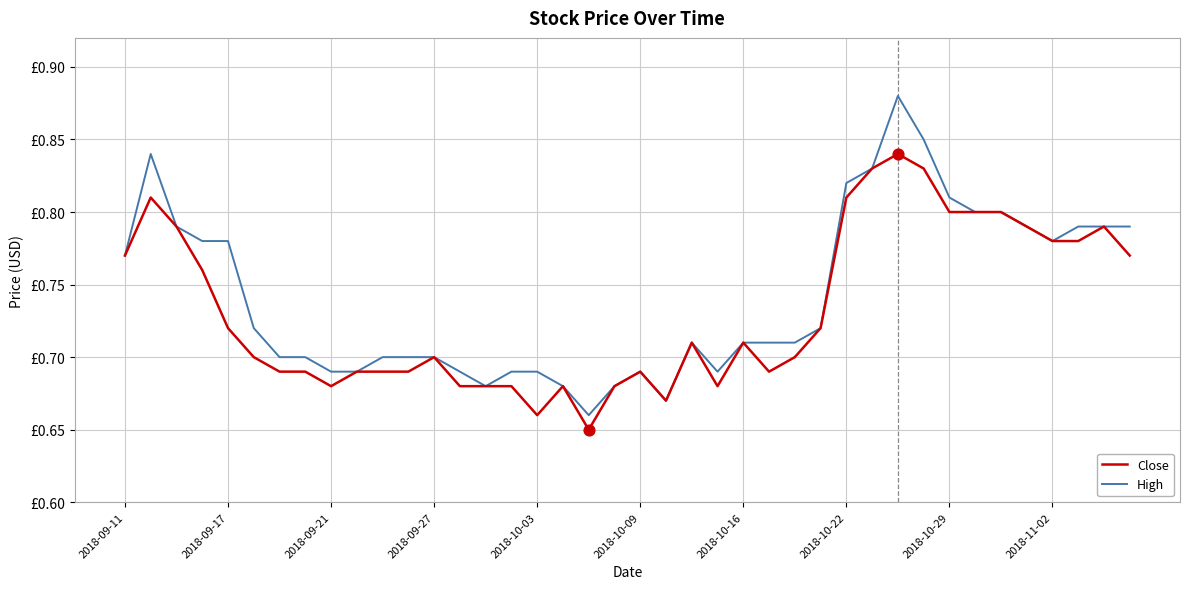

Is this an area chart (filled region under the line)?

No